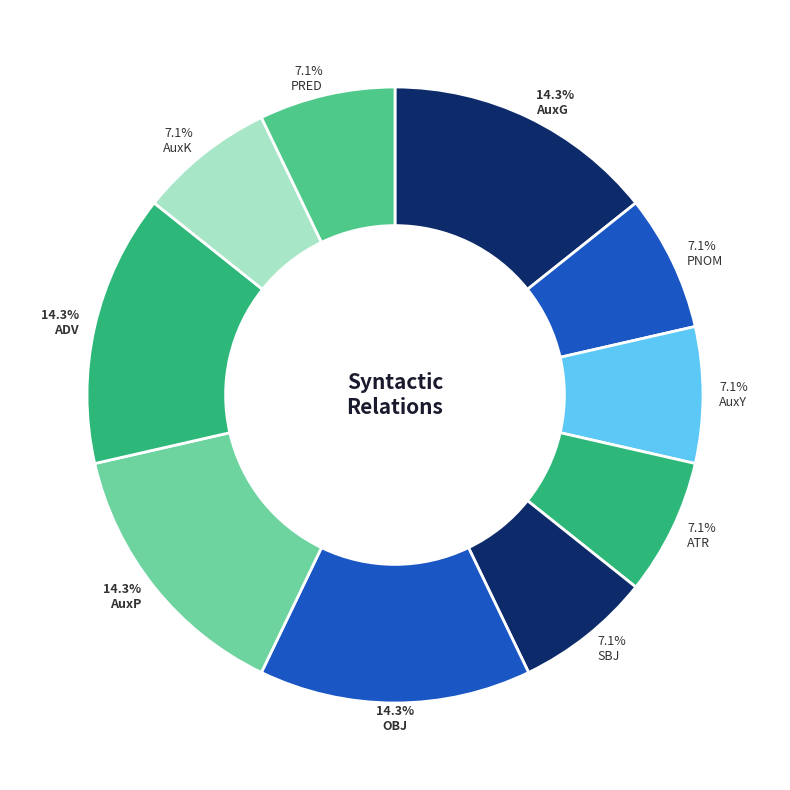

Which has a higher value, AuxG or SBJ?

AuxG